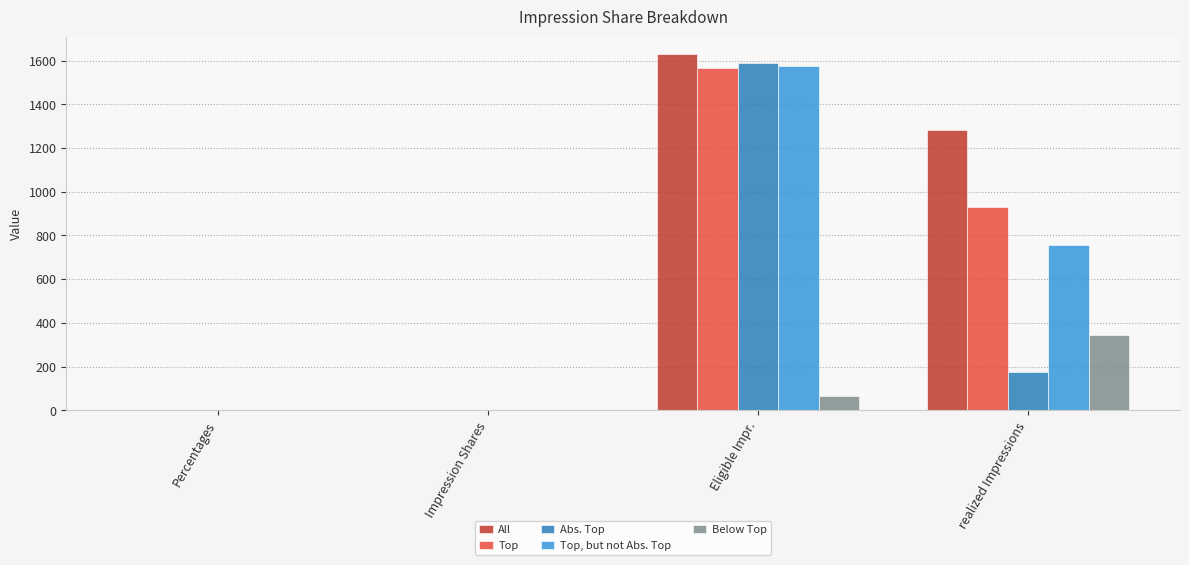

Is the value of Top at Eligible Impr. greater than the value of Abs. Top at Percentages?

Yes